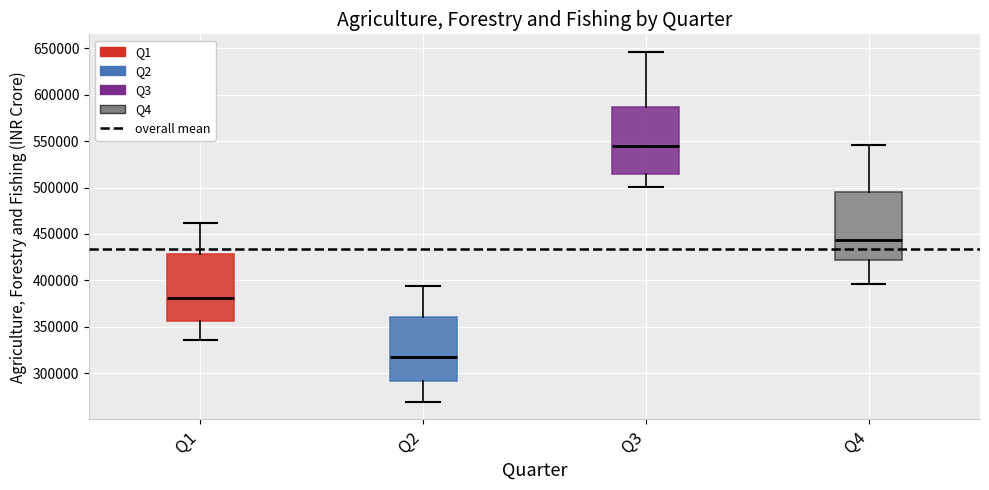

Which box has the highest median line?

Q3